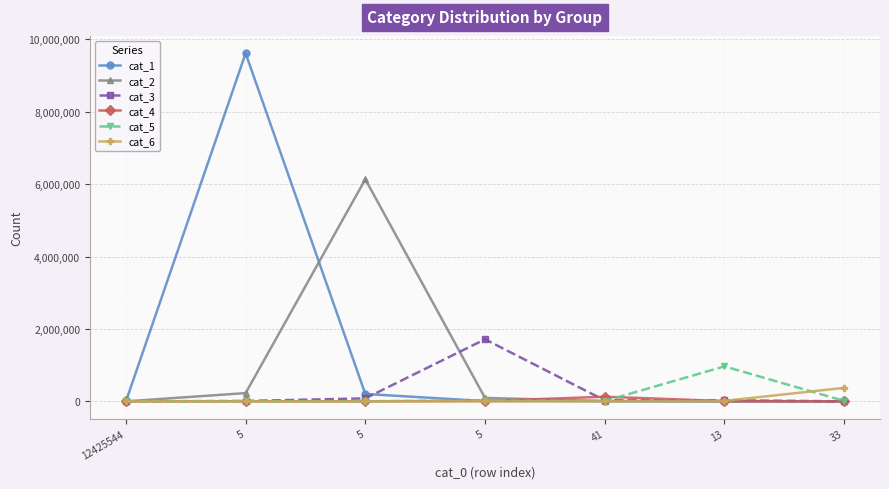

Is it true that cat_6 equals 372749 at 33?

True